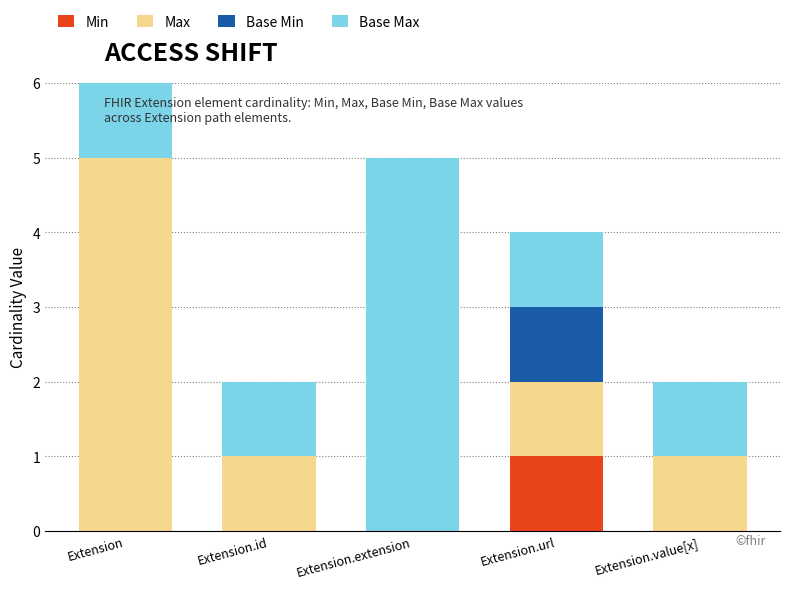

How many groups of bars are there?

5